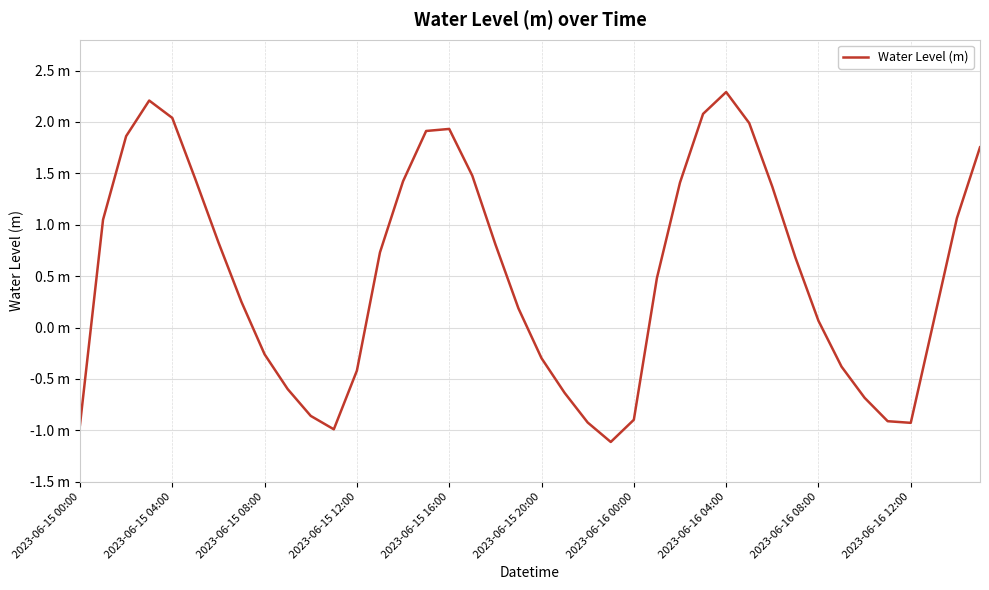

Where is the data nearest to the value 0?

2023-06-16 08:00